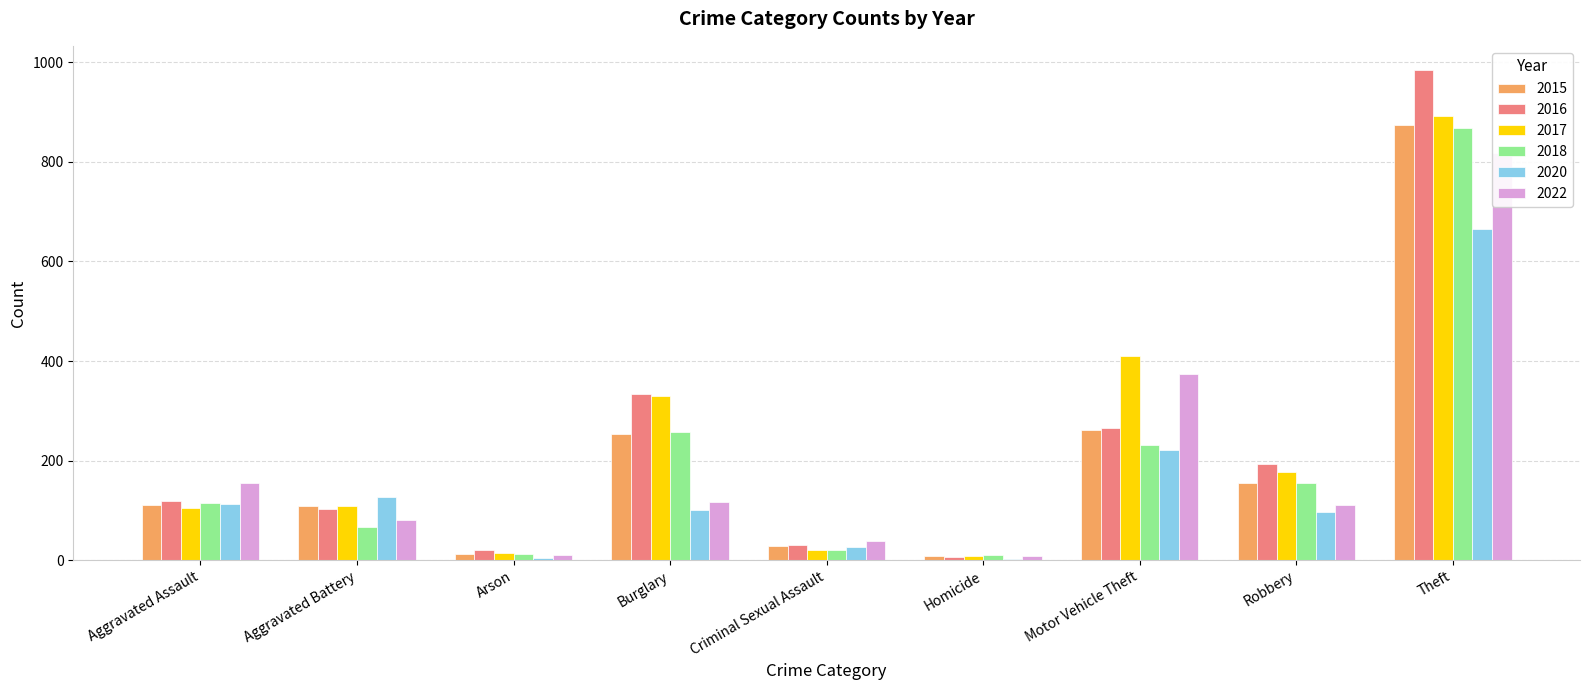

At Aggravated Assault, list the series in order from largest to smallest.

2022, 2016, 2018, 2020, 2015, 2017